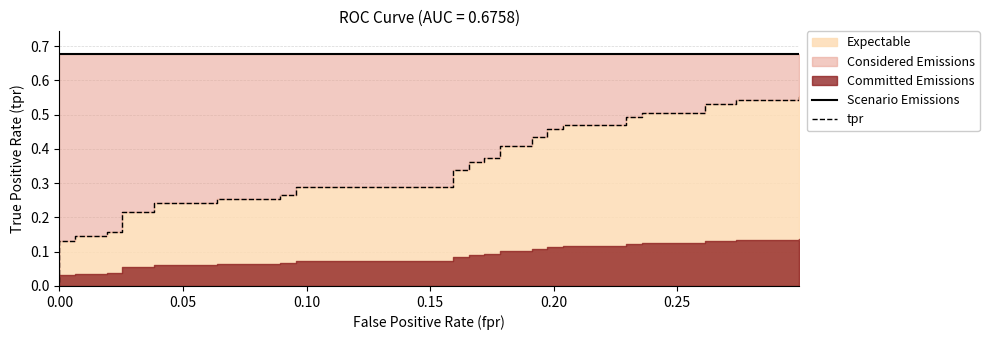

What is the average value of the tpr series?

0.3